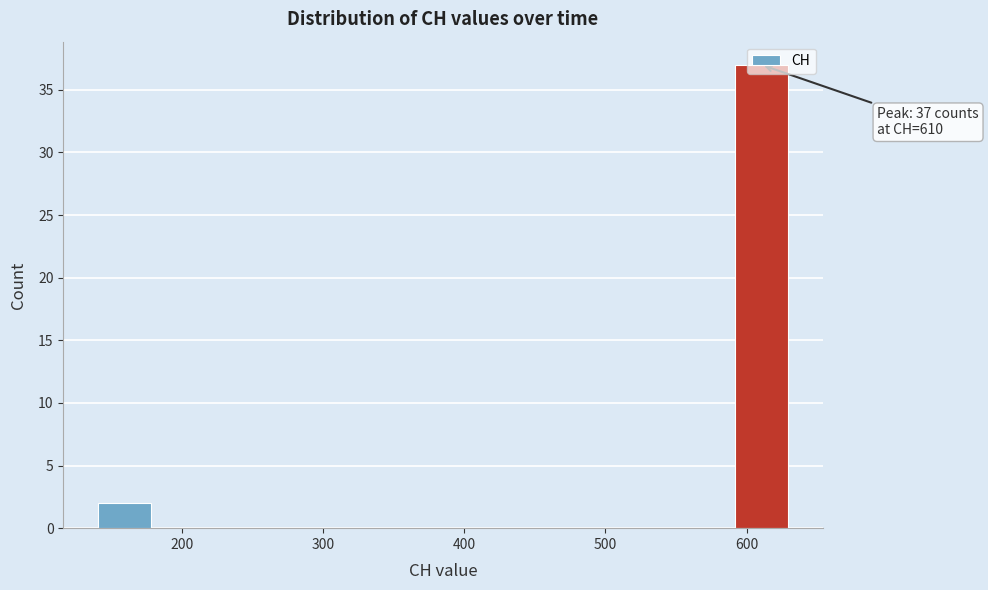

Which range on the x-axis has the tallest bar?

590 to 631